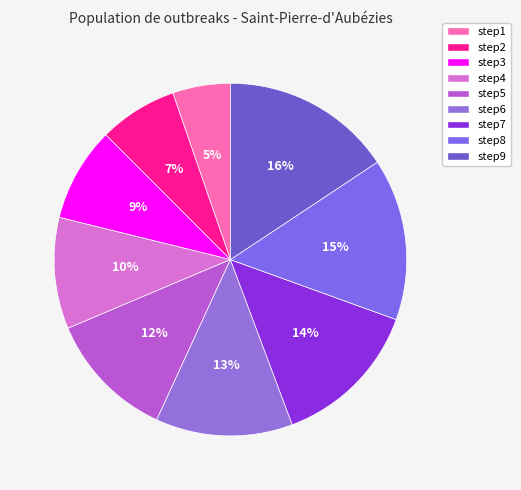

True or false: step3 accounts for 19% of the total.

False